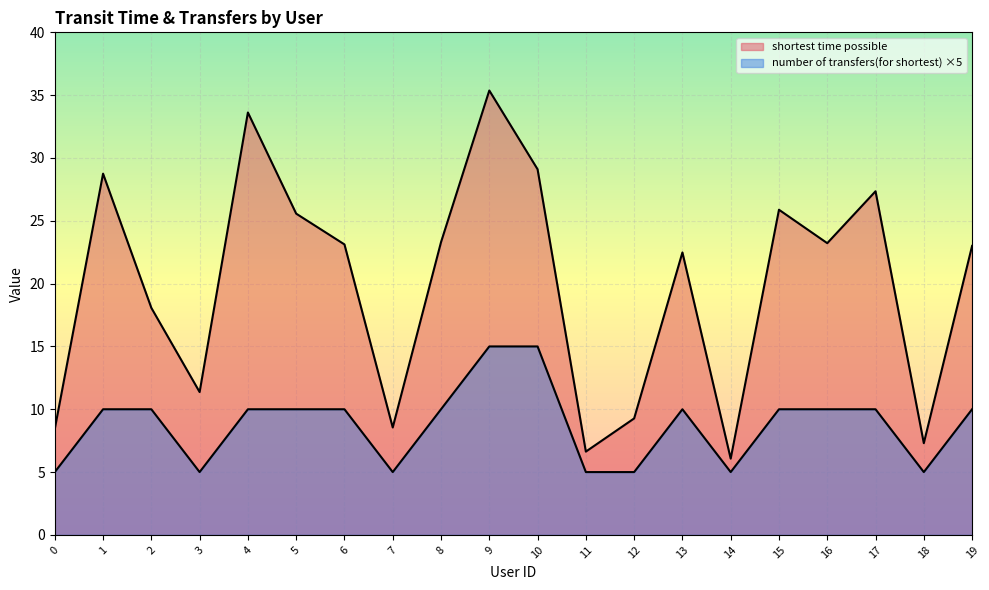

At 19, list the series in order from smallest to largest.

number of transfers(for shortest), shortest time possible